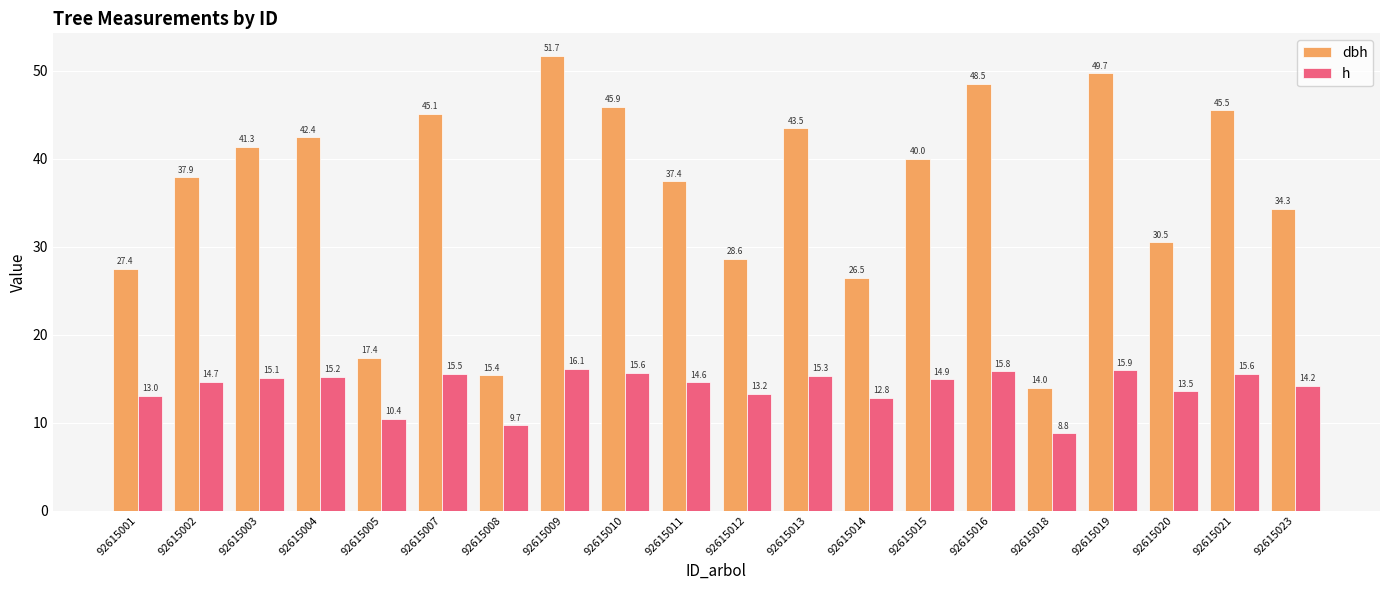

Which series has the widest spread of values?

dbh